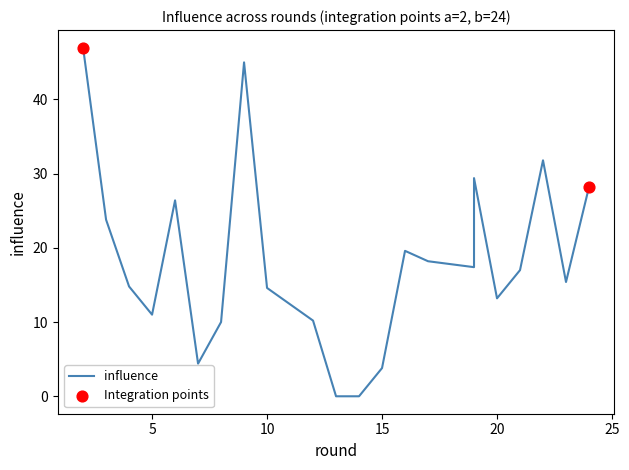

What is the change in value from 8 to 19?

+19.4